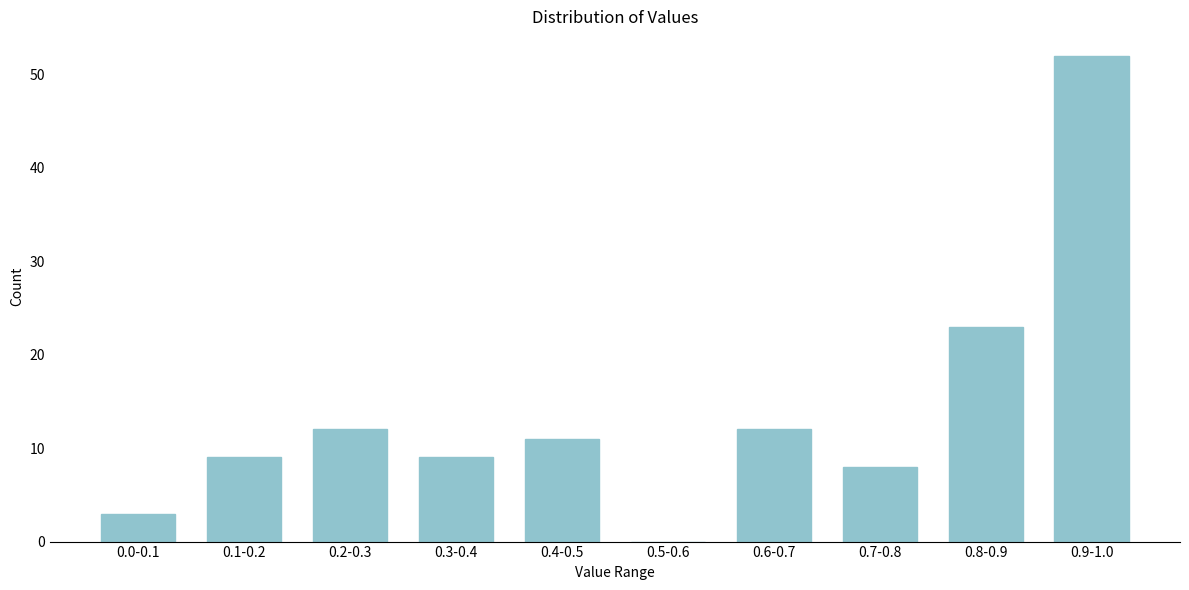

Reading left to right, transcribe all the data shown in this chart.

0.0-0.1=3	0.1-0.2=9	0.2-0.3=12	0.3-0.4=9	0.4-0.5=11	0.5-0.6=0	0.6-0.7=12	0.7-0.8=8	0.8-0.9=23	0.9-1.0=52